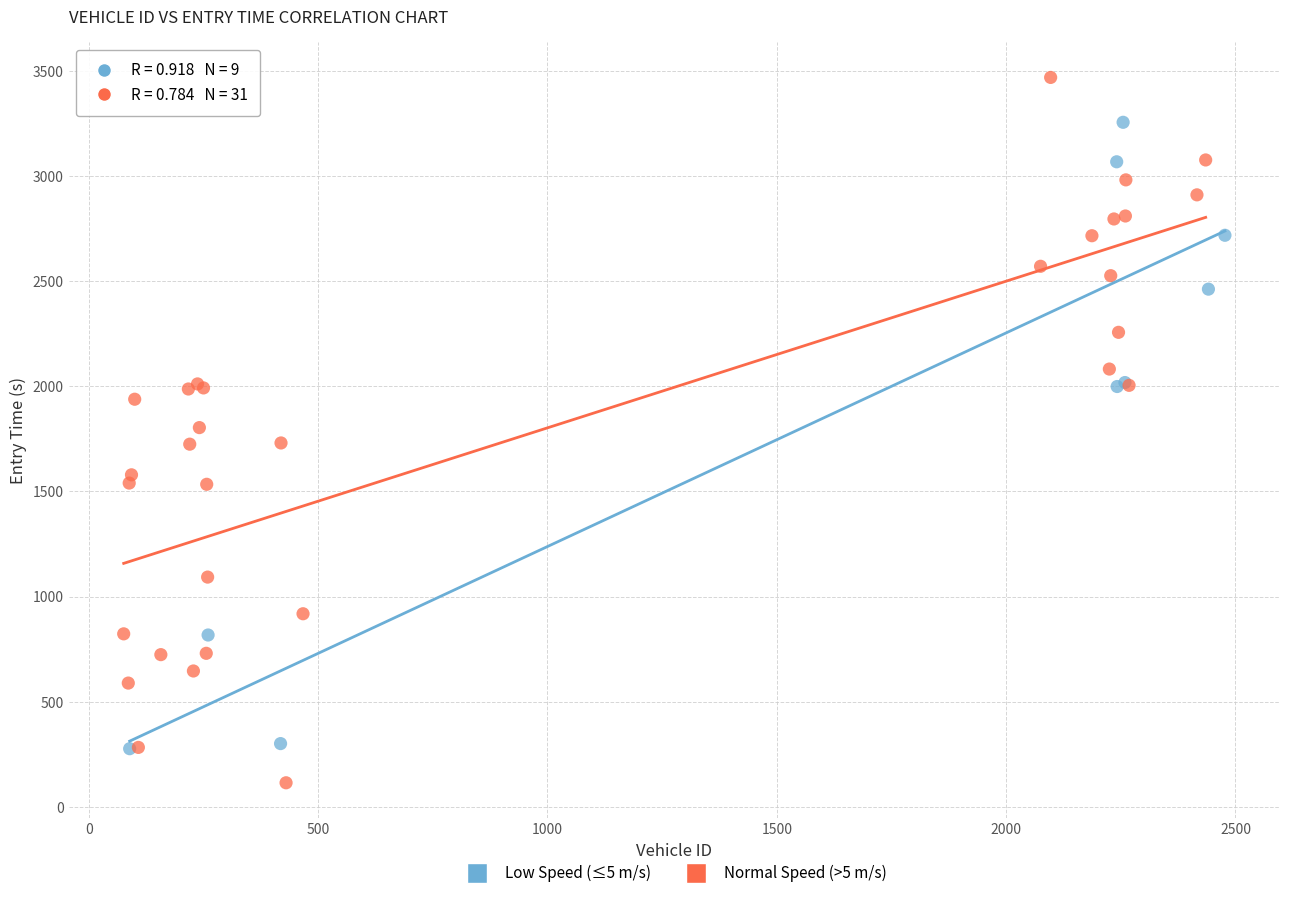

Which series reaches the maximum Y coordinate?

Normal Speed (>5 m/s)